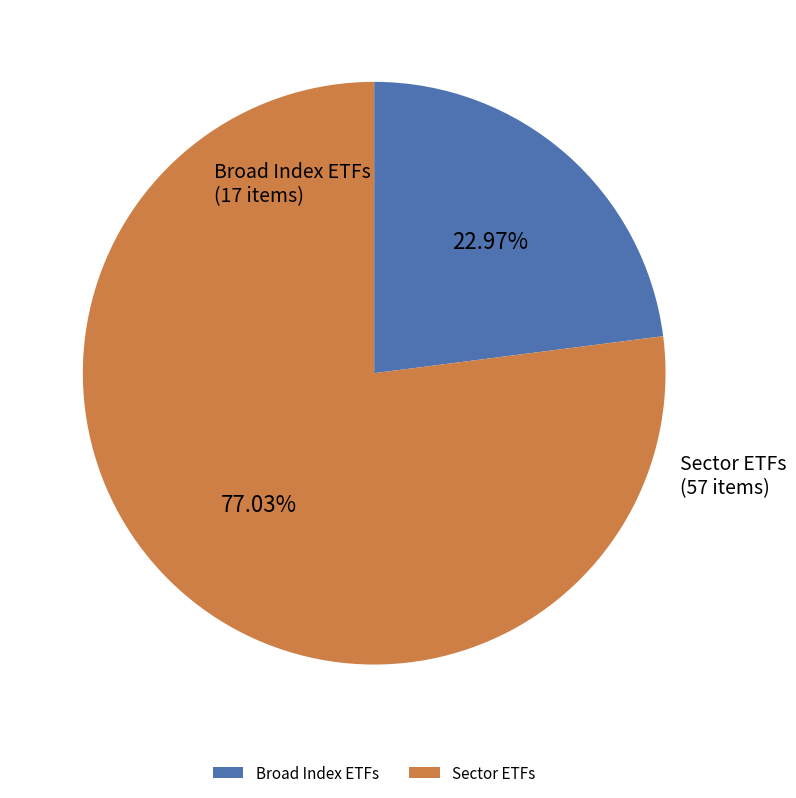

What is the smallest slice in the pie chart?

Broad Index ETFs